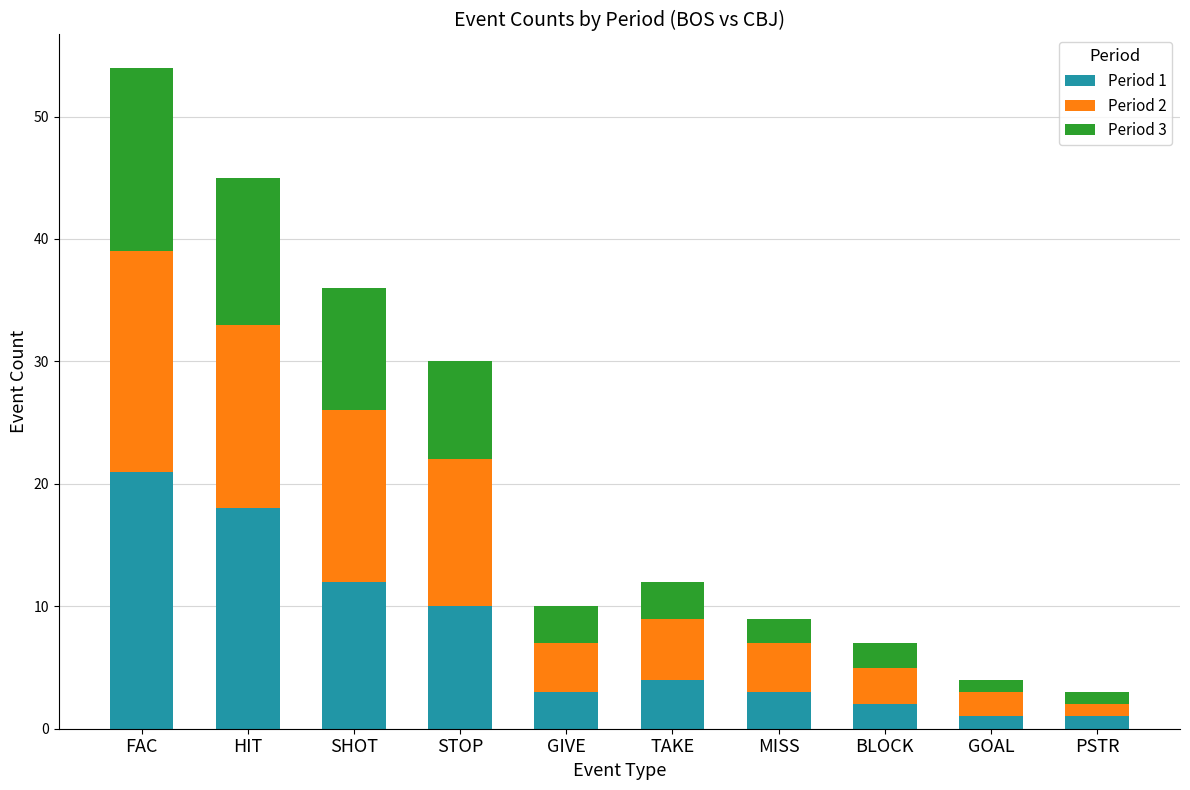

At which label does Period 1 reach its peak?

FAC